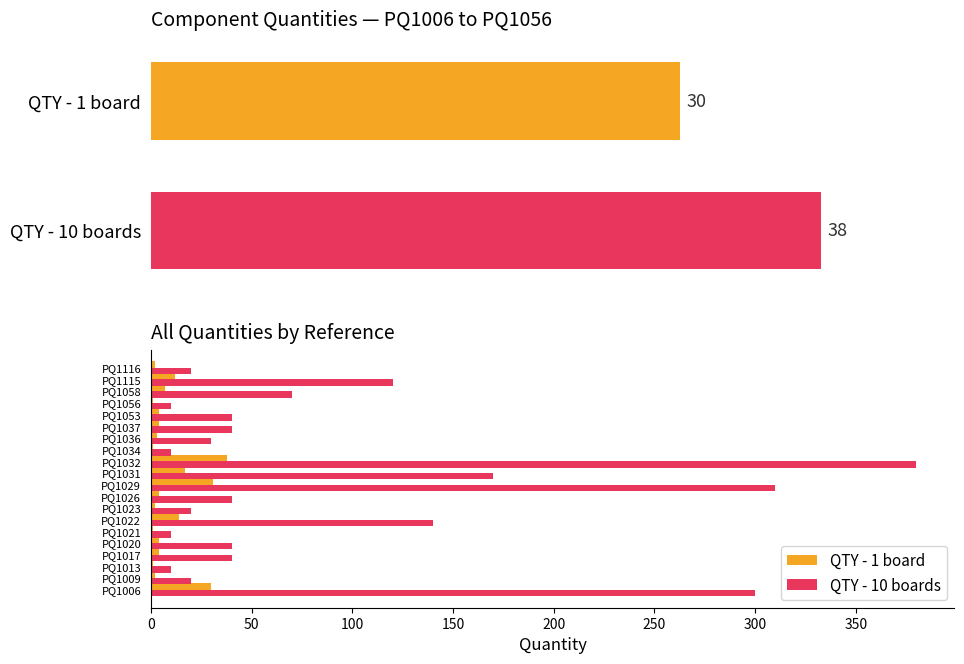

True or false: QTY - 10 boards has a value of 380 at PQ1032.

True